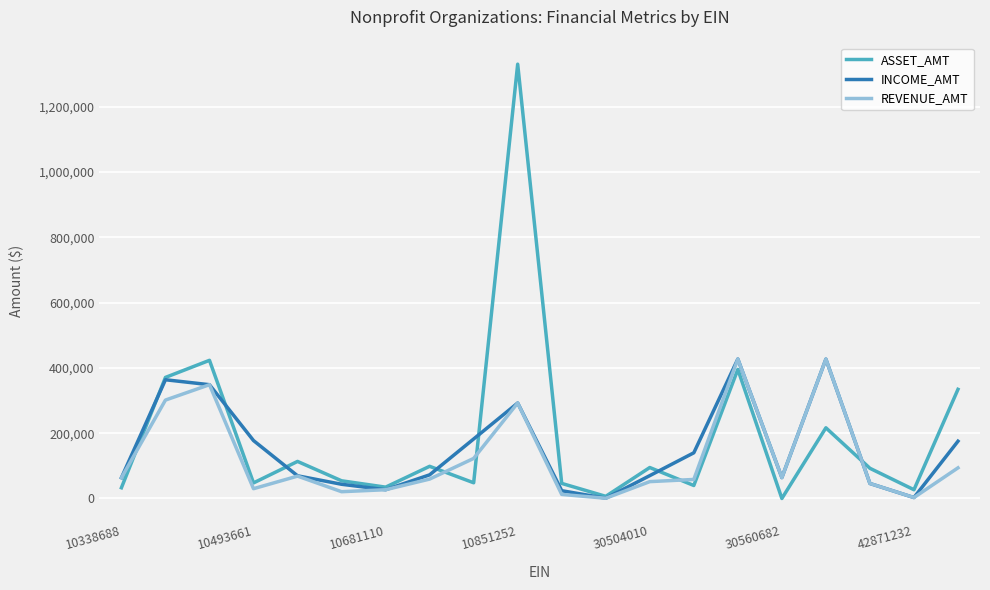

Count the number of data series in this chart.

3